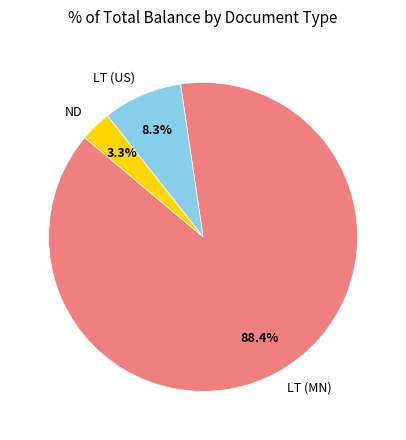

Which has a higher value, LT (US) or LT (MN)?

LT (MN)